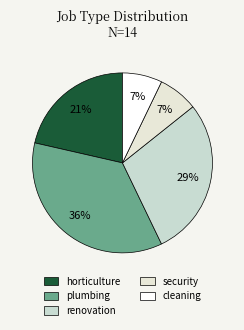

What percentage is the horticulture slice, to the nearest percent?

21%